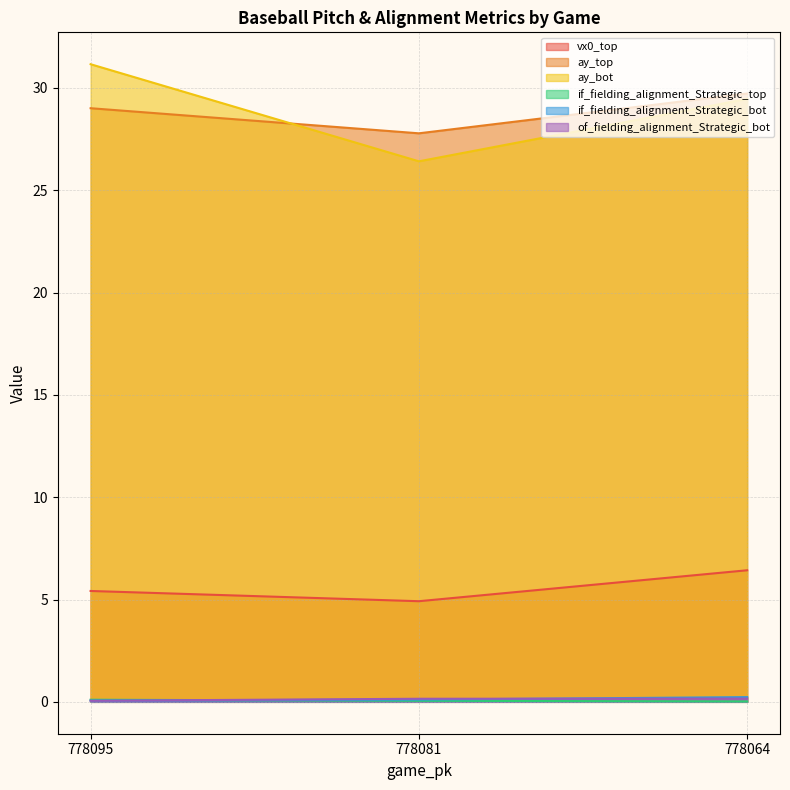

What is the total value across all series at 778095?

65.8